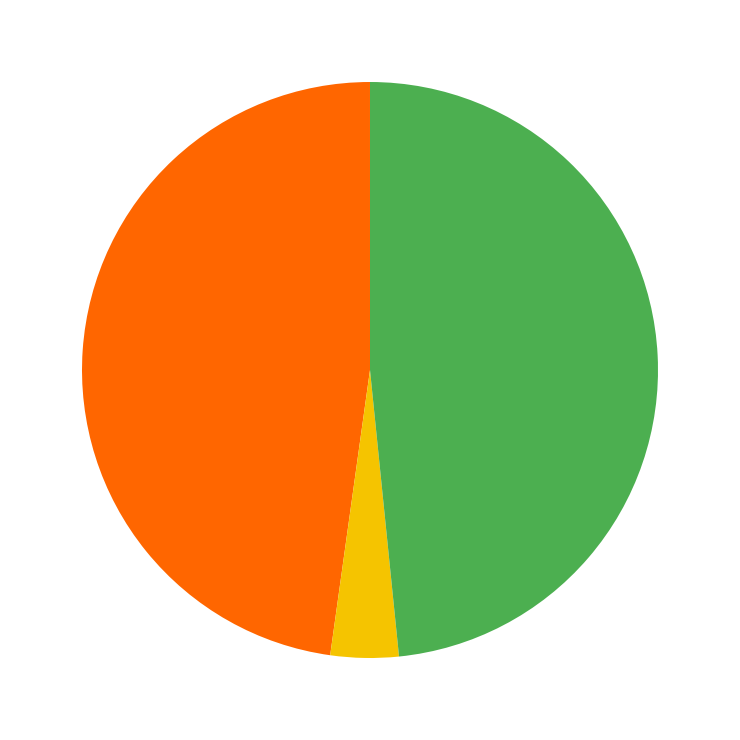

How many slices are in this pie chart?

5